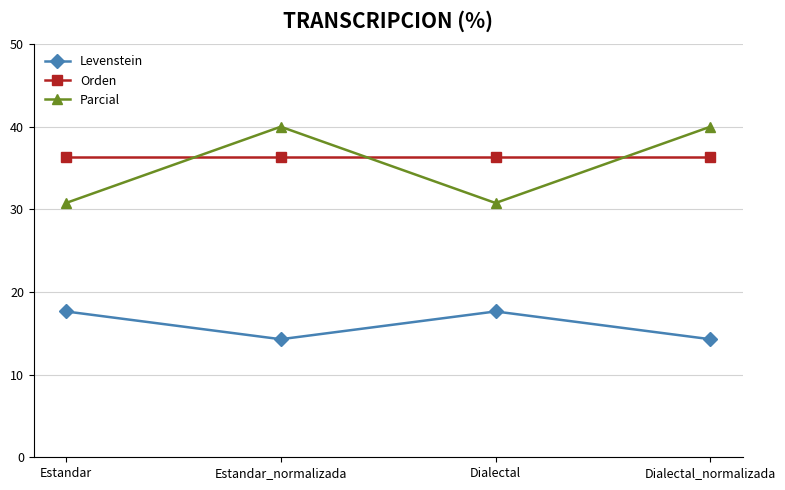

The Levenstein series shows 7.5 at Estandar_normalizada. True or false?

False